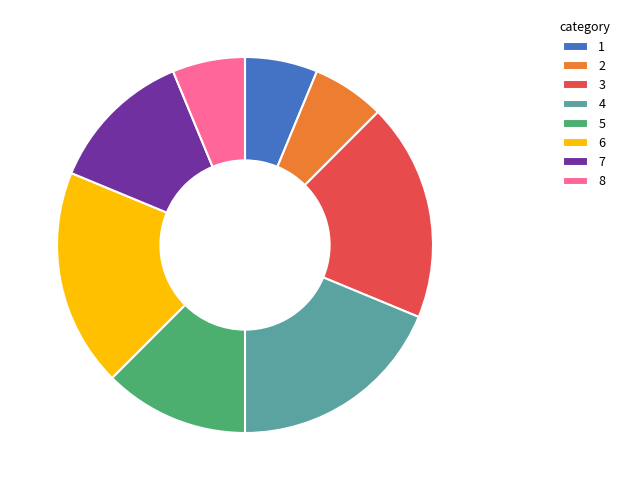

Which has a higher value, 7 or 8?

7